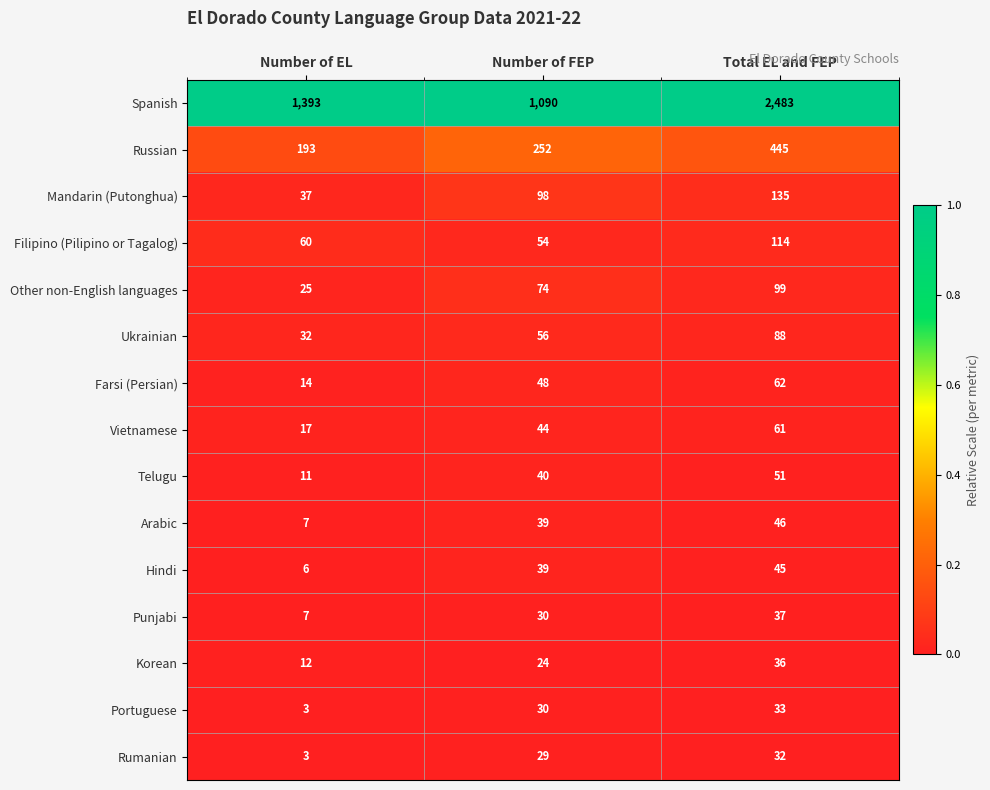

What is the total value across all series at Total EL and FEP?

3767